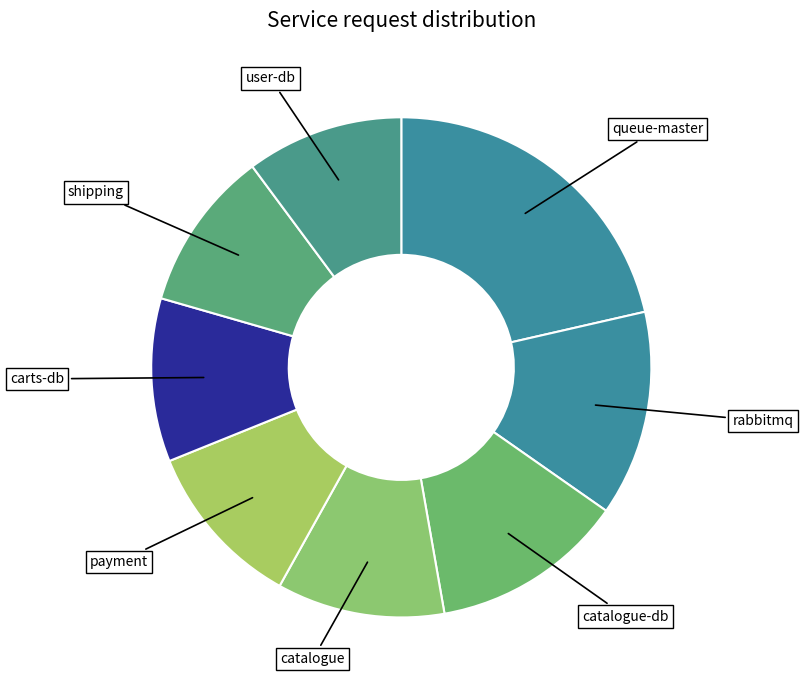

Count the number of slices in the pie.

8